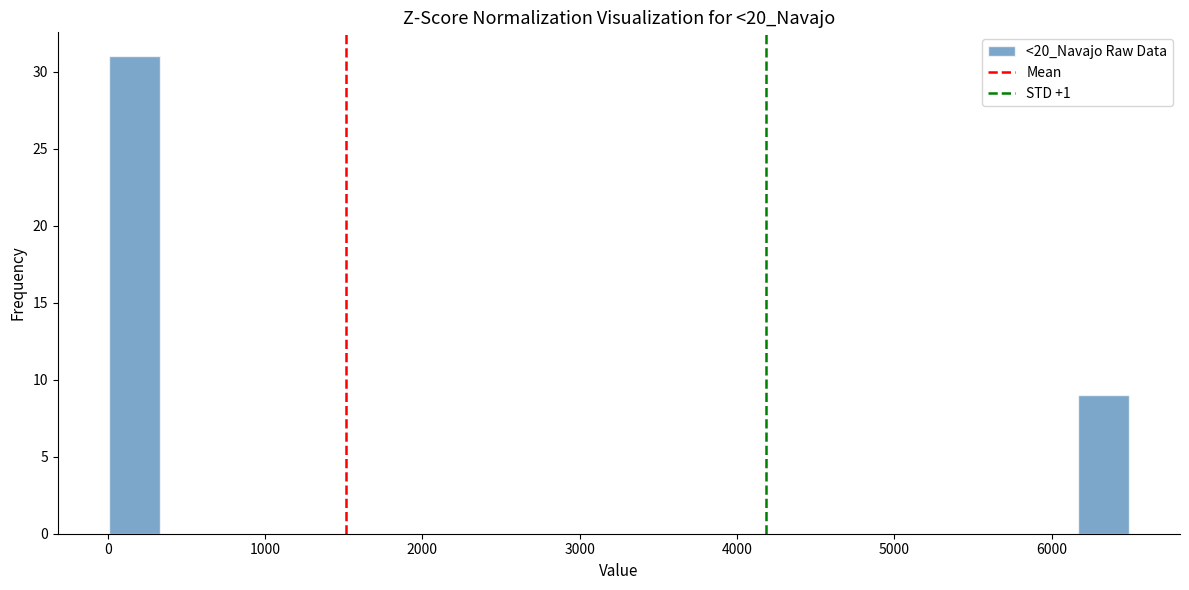

Around what value on the x-axis is the tallest bar? Give the approximate position of its centre, as read against the axis.

200